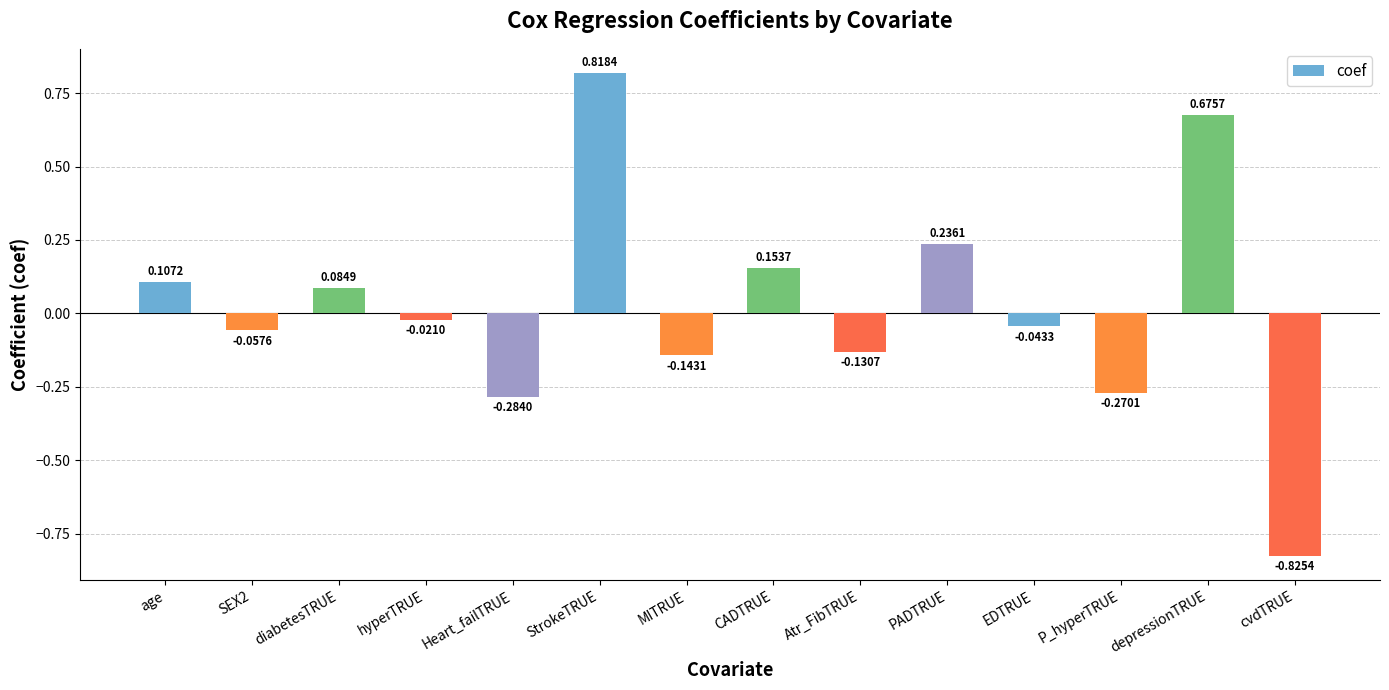

Which has a higher value, PADTRUE or hyperTRUE?

PADTRUE